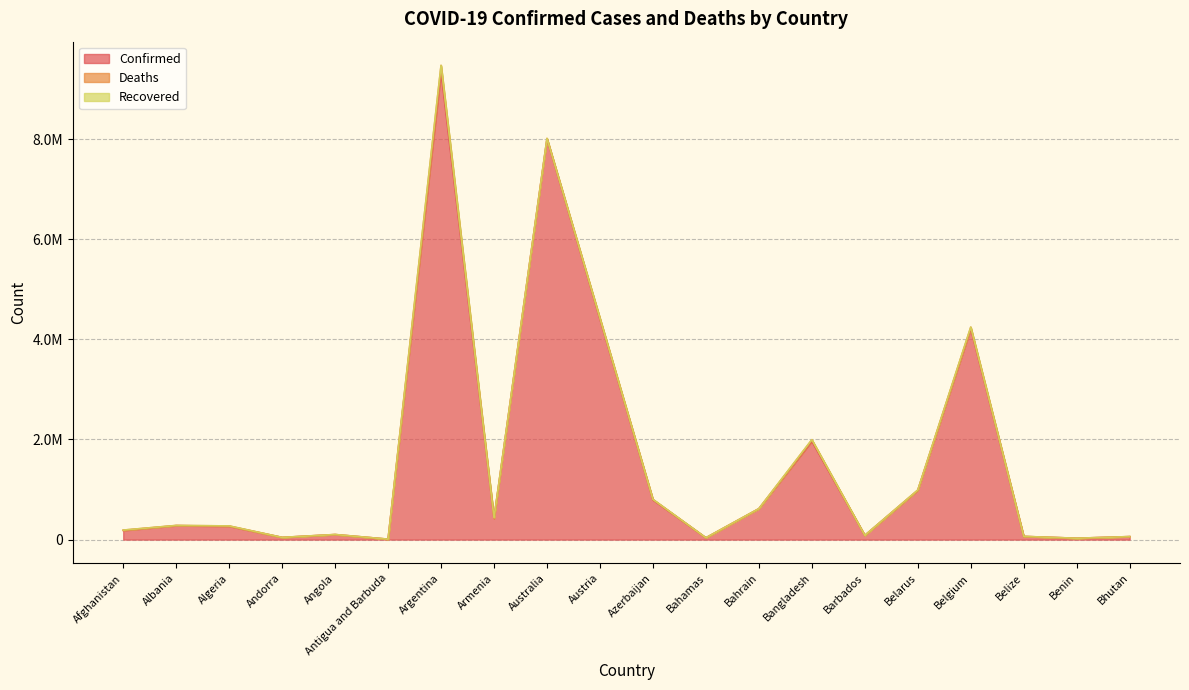

How many lines are shown in the chart?

3